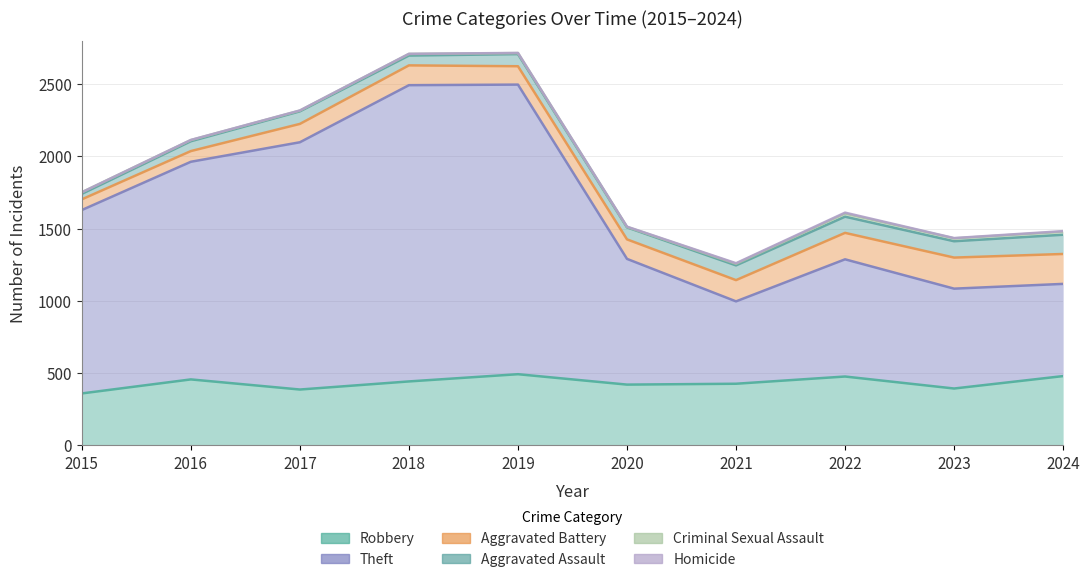

True or false: Aggravated Assault has more than 1 points higher than both neighbors.

True